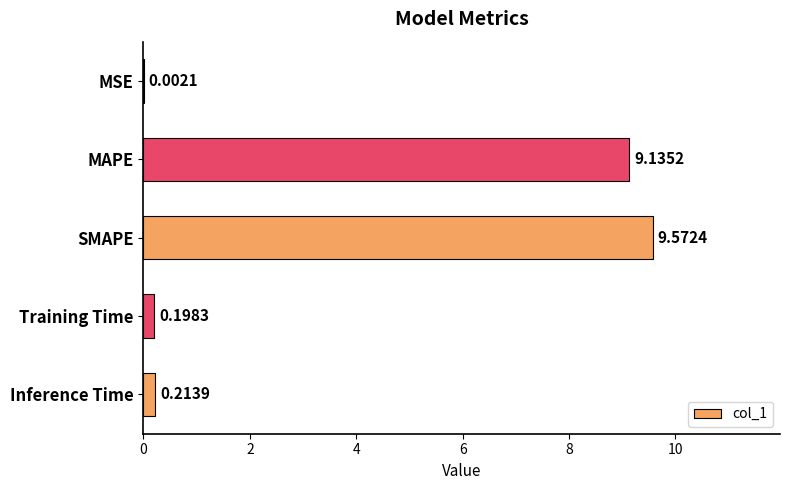

Where is the data nearest to the value 4?

Inference Time